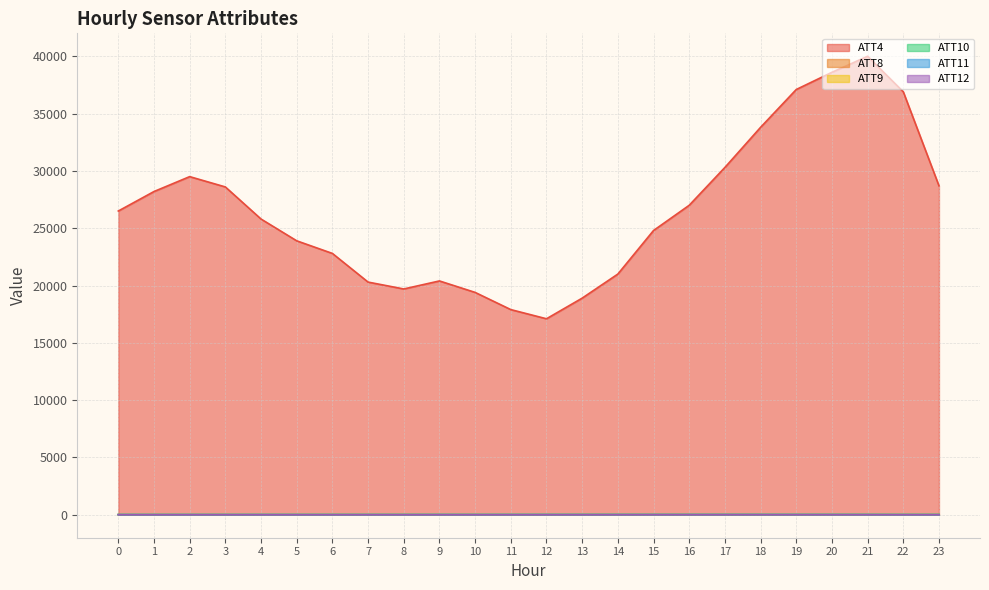

Reading left to right, transcribe all the data shown in this chart.

ATT4: 26500.0	28200.0	29500.0	28600.0	25800.0	23900.0	22800.0	20300.0	19700.0	20400.0	19400.0	17900.0	17100.0	18900.0	21000.0	24800.0	27000.0	30300.0	33800.0	37100.0	38600.0	40000.0	36900.0	28700.0
ATT8: 3.9	4.4	4.2	4.4	4.4	4.2	4.5	4.6	4.6	4.0	3.8	3.6	3.8	7.9	7.7	7.1	6.6	5.9	4.6	4.4	4.2	3.7	3.7	5.1
ATT9: 31.3	32.0	32.3	31.9	31.5	31.4	31.9	32.5	33.4	32.0	31.5	33.2	33.5	33.6	32.9	32.5	33.2	34.2	34.8	34.4	35.8	35.7	32.7	32.8
ATT10: 8.0	7.2	6.7	6.7	8.2	9.0	9.9	11.1	10.1	12.6	10.4	10.0	11.7	13.3	14.4	15.4	14.5	15.9	15.9	15.4	15.3	14.3	11.8	12.0
ATT11: 26.9	26.9	27.6	27.1	27.7	26.1	25.6	26.1	26.6	26.4	26.3	28.6	27.9	27.1	27.0	26.6	27.1	28.0	27.7	27.3	27.1	26.1	24.6	22.8
ATT12: 3.4	2.1	2.6	3.0	2.6	2.5	3.3	3.8	3.1	3.8	3.2	2.5	3.4	3.9	5.4	6.8	6.8	6.8	7.0	7.2	6.7	5.6	3.6	2.2